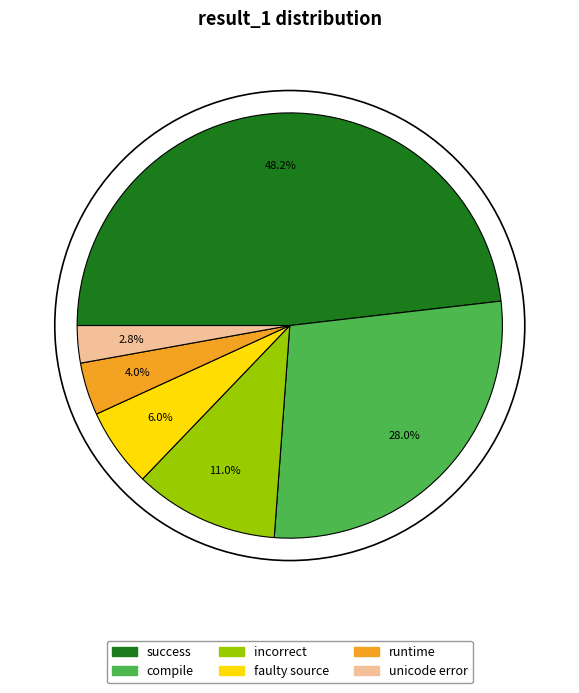

Which category has the smallest portion of the pie?

unicode error